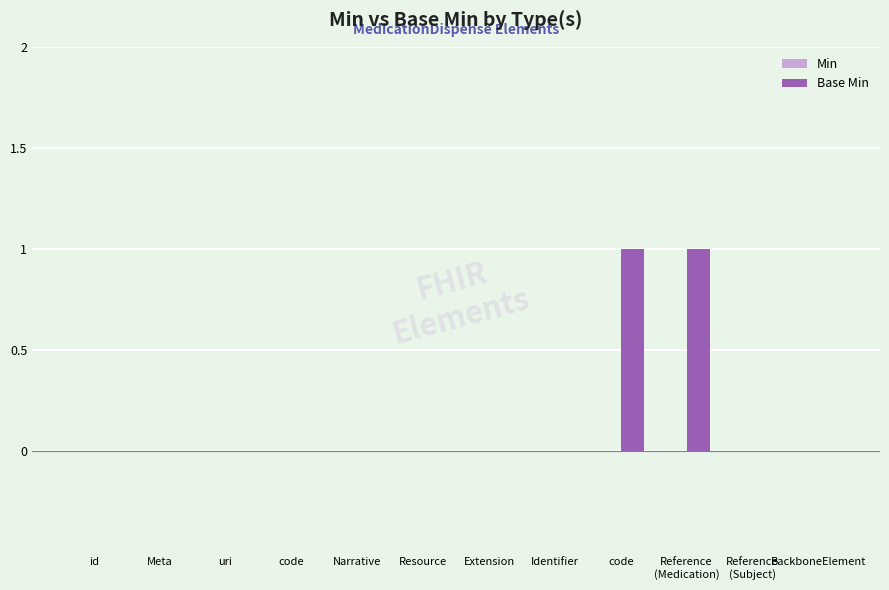

Are the bars horizontal?

No